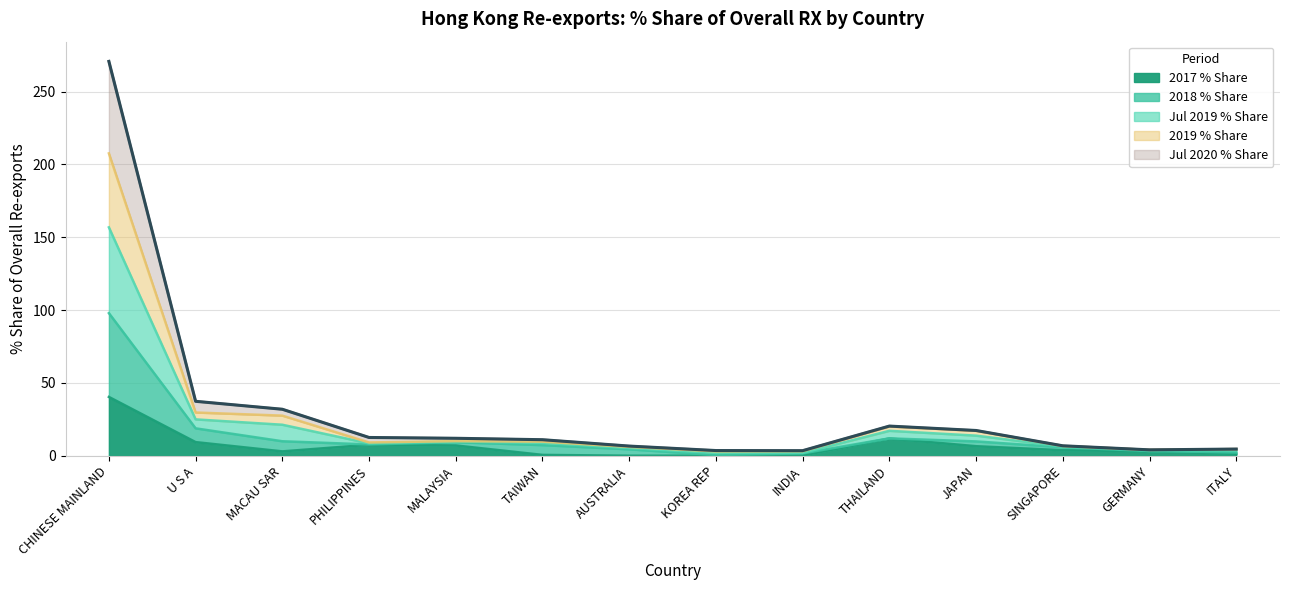

At which category is the sum across all series the highest?

CHINESE MAINLAND